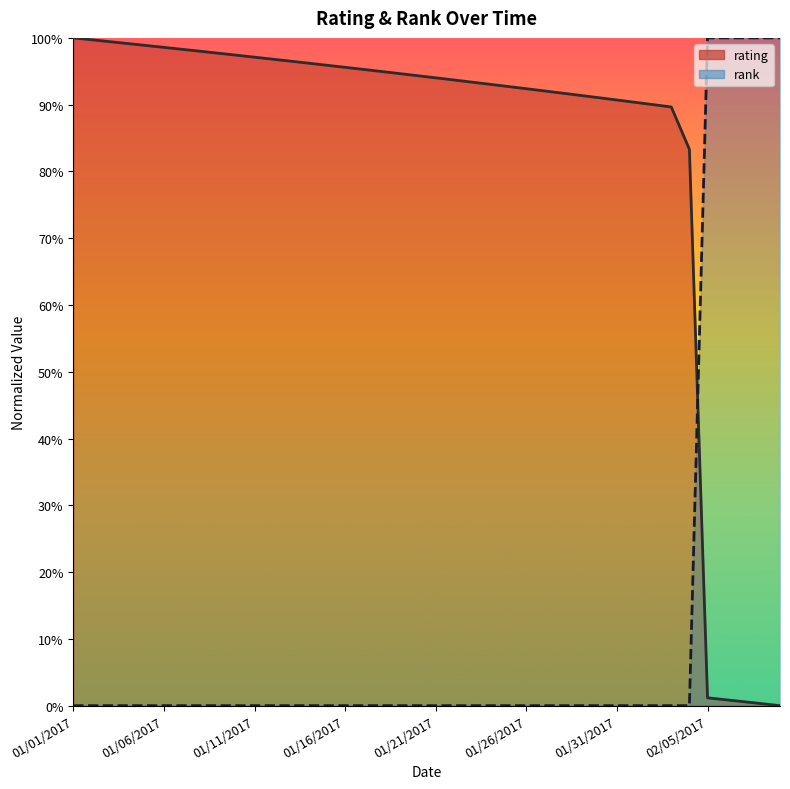

List the series in order of their peak value, highest first.

rank, rating